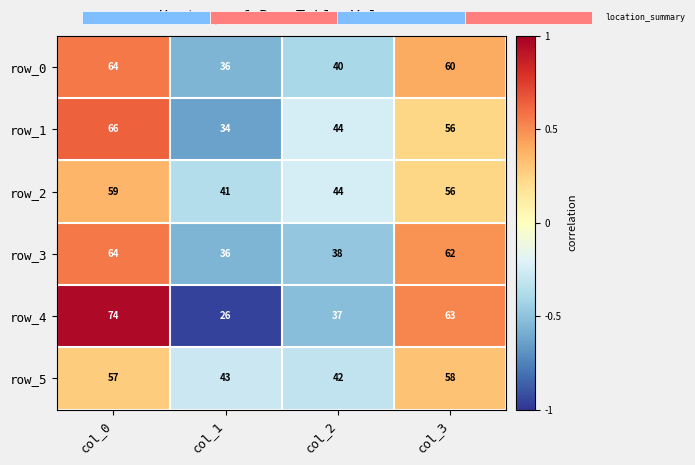

List the series in order of their peak value, lowest first.

row_5, row_2, row_0, row_3, row_1, row_4